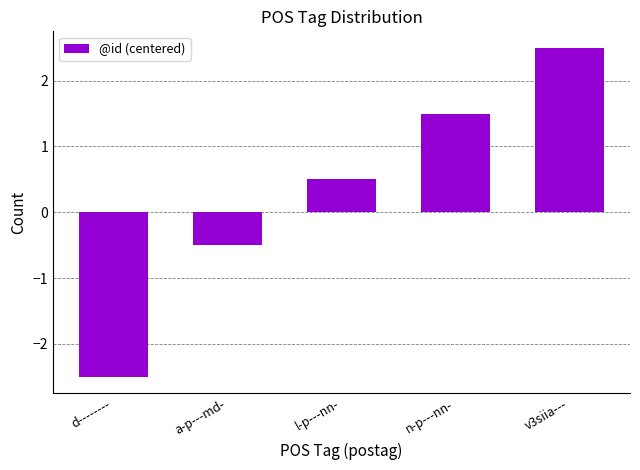

How many series are shown in this chart?

1